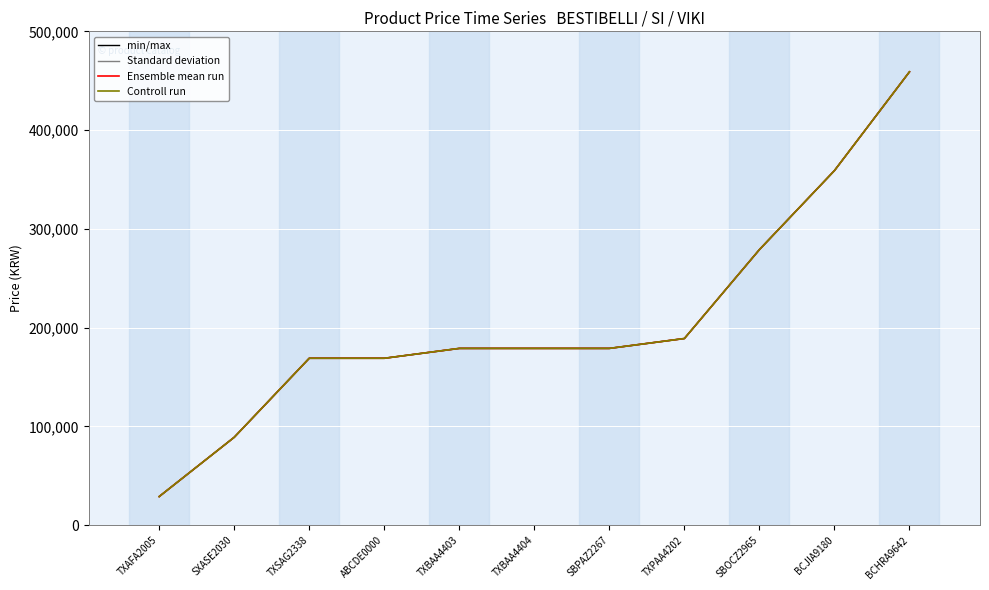

True or false: min/max and Ensemble mean run cross at least once.

False